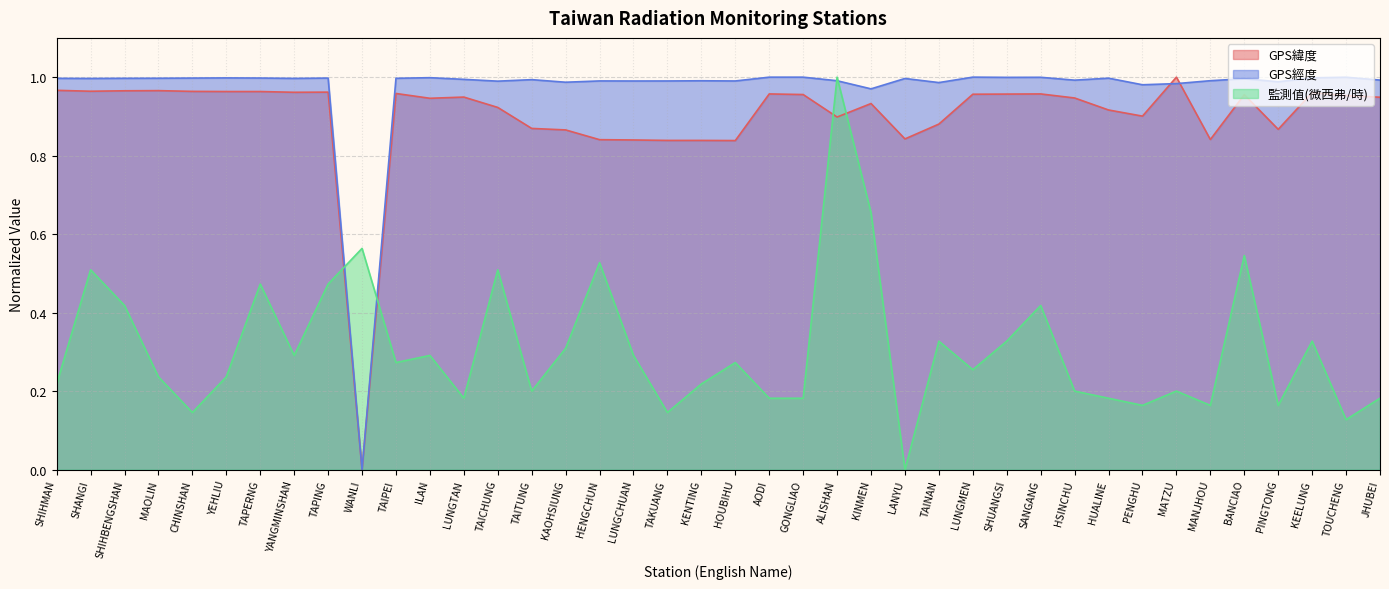

Is it true that GPS經度 equals 0.2 at TOUCHENG?

False